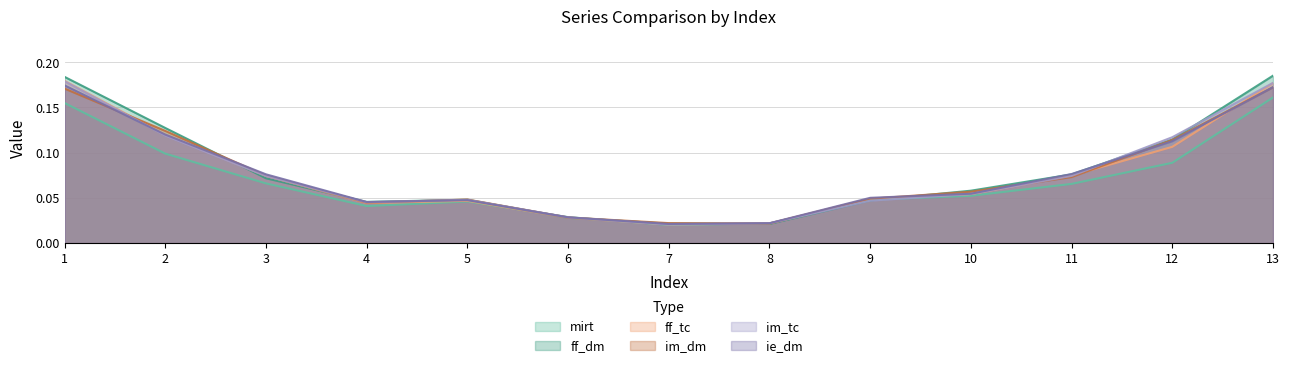

Which label corresponds to the largest value in the chart?

13